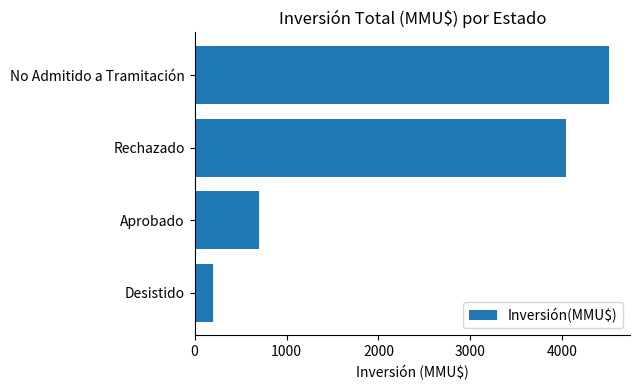

How many bars are there in total?

4